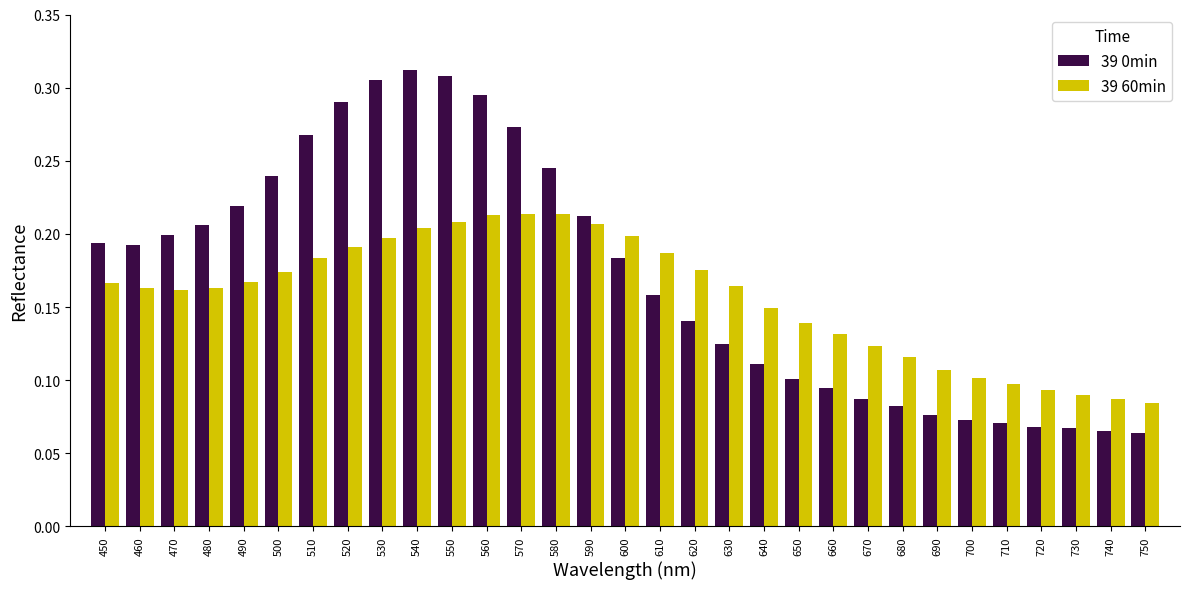

Is it true that 39 60min equals 0.1 at 480?

False